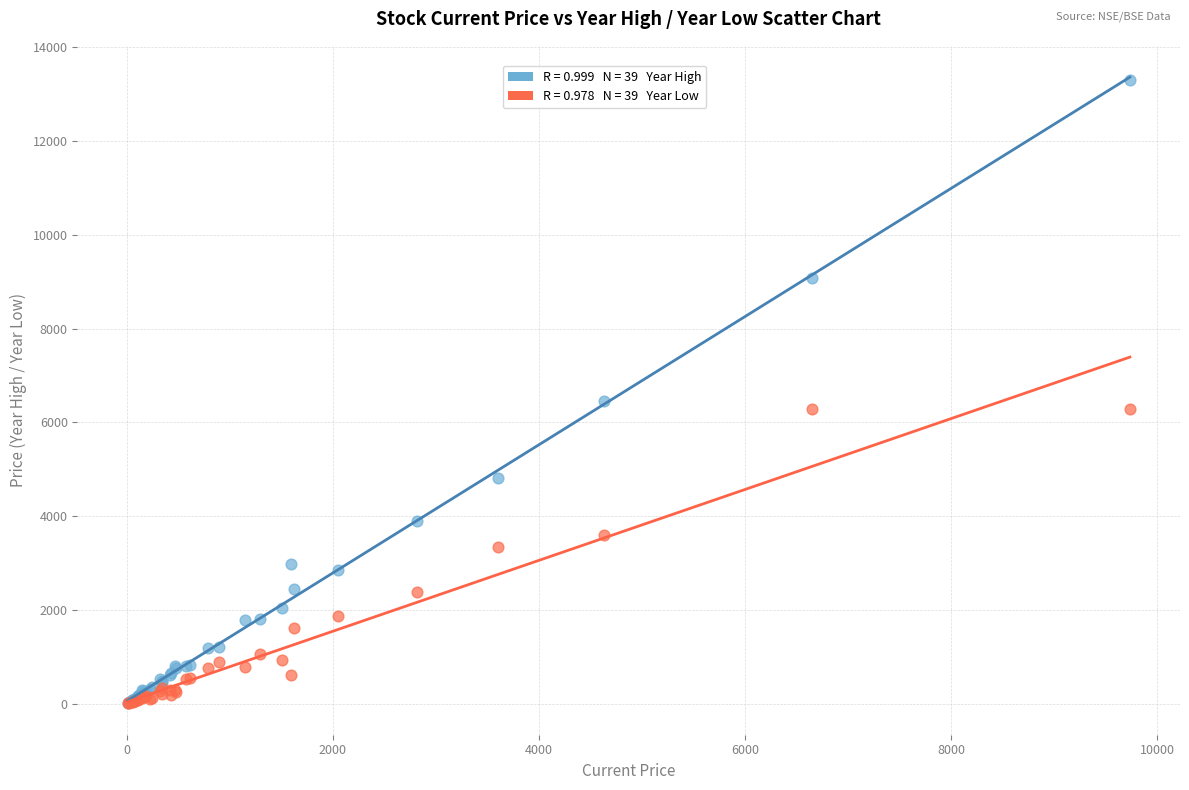

Across all series, what Y value is closest to 6652?

6460.0